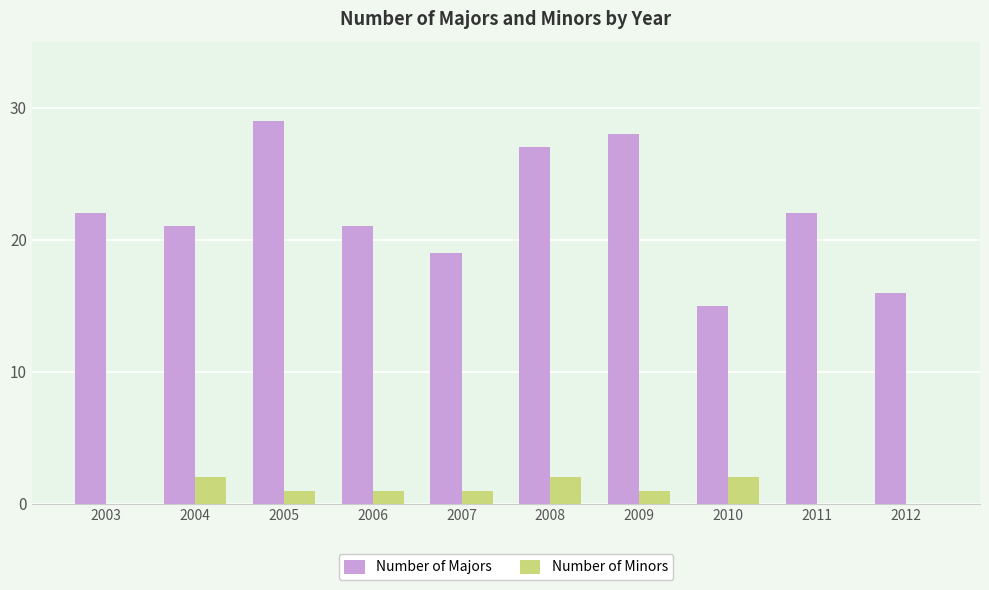

The value of Number of Minors at 2008 is 2. True or false?

True